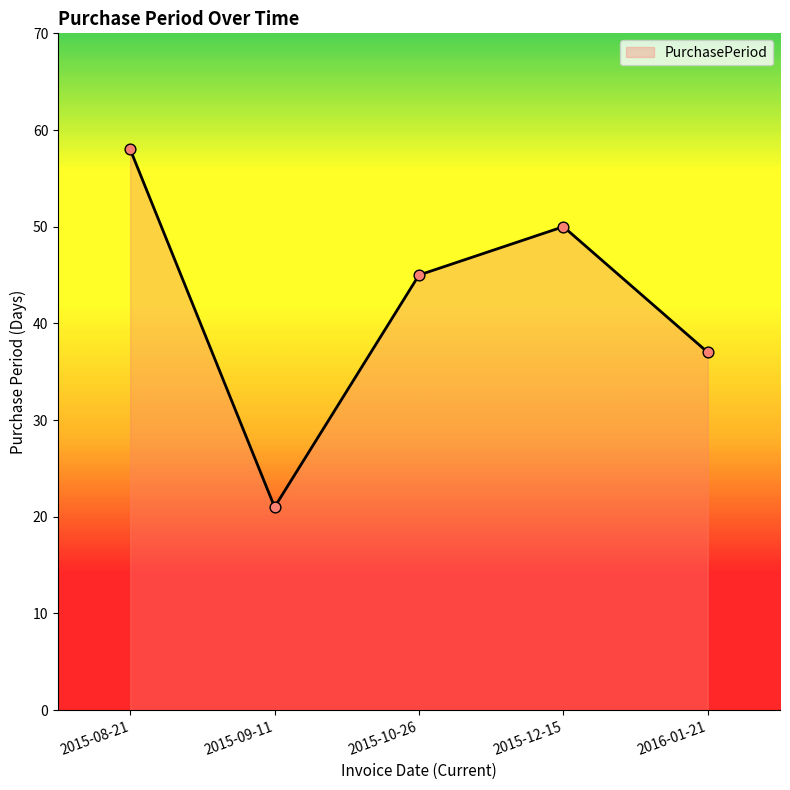

What is the change in value from 2015-12-15 to 2016-01-21?

-13